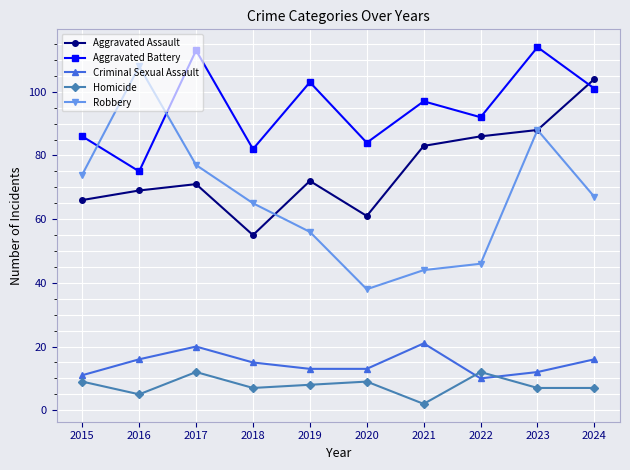

Which series has the widest spread of values?

Robbery